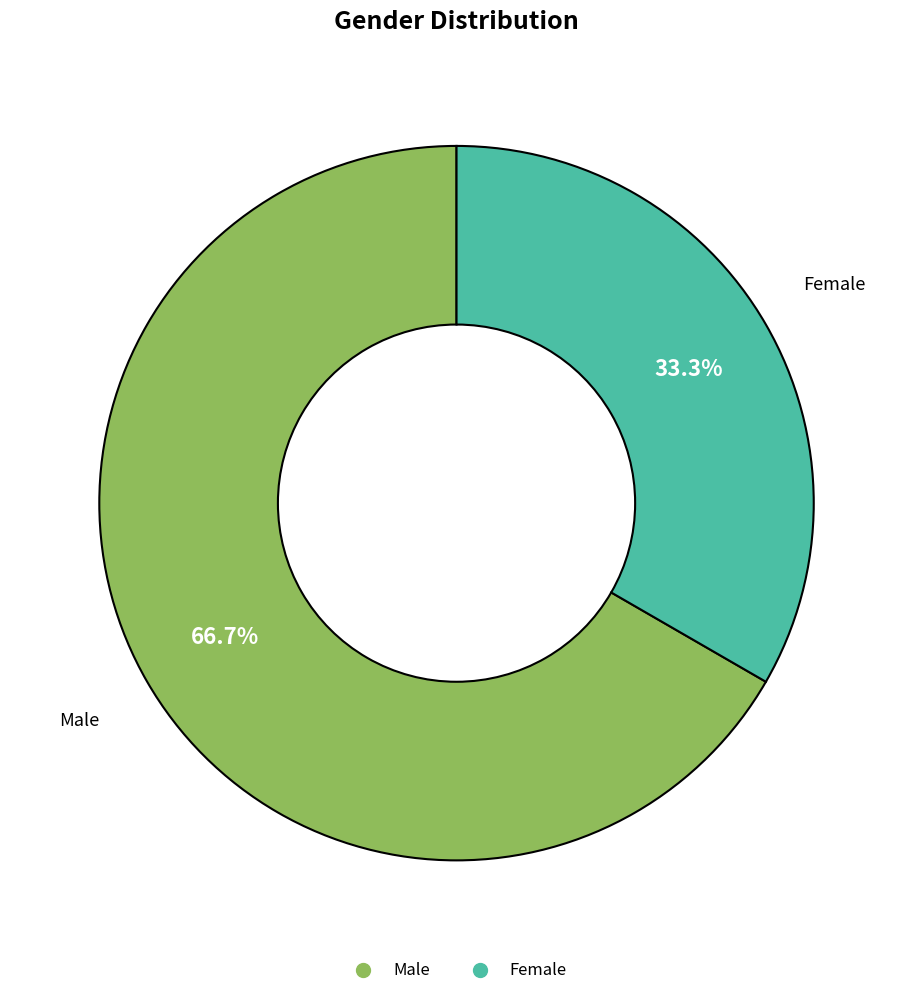

True or false: Female accounts for 33% of the total.

True